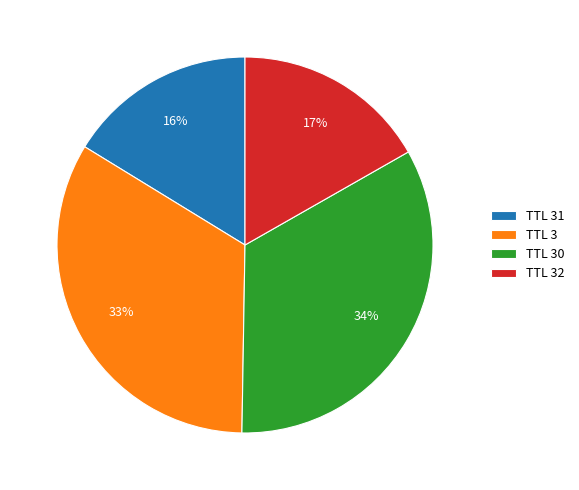

Which has a higher value, TTL 3 or TTL 31?

TTL 3